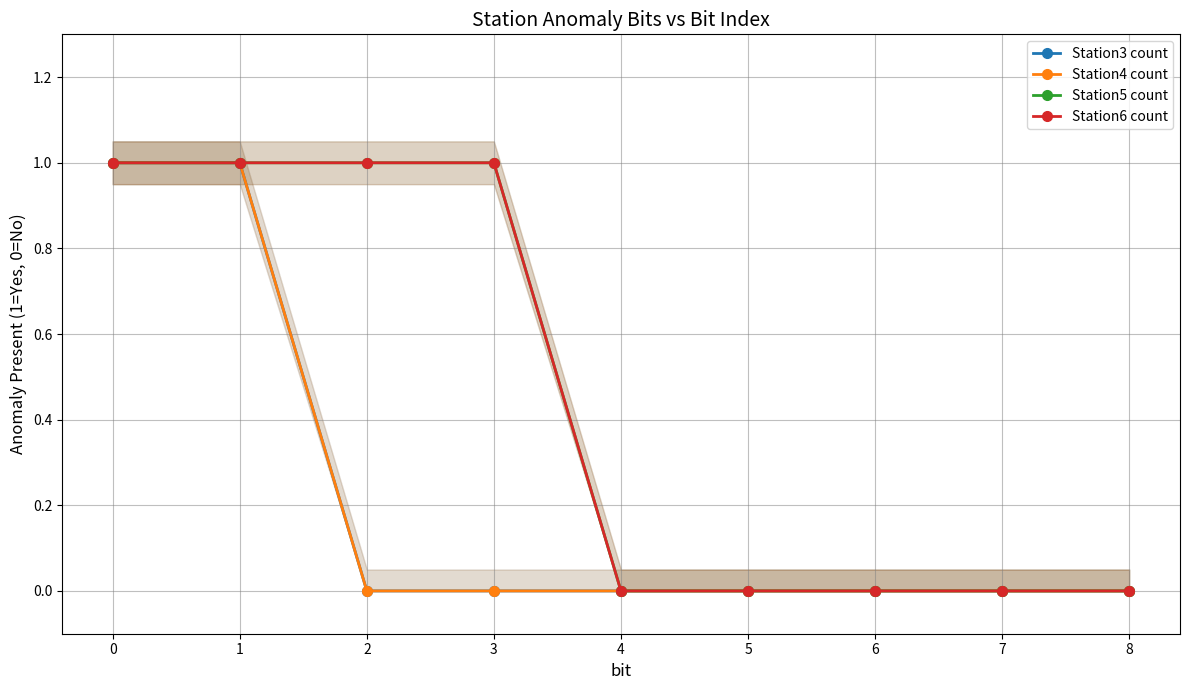

How many Station3 count values are between 0 and 1?

9